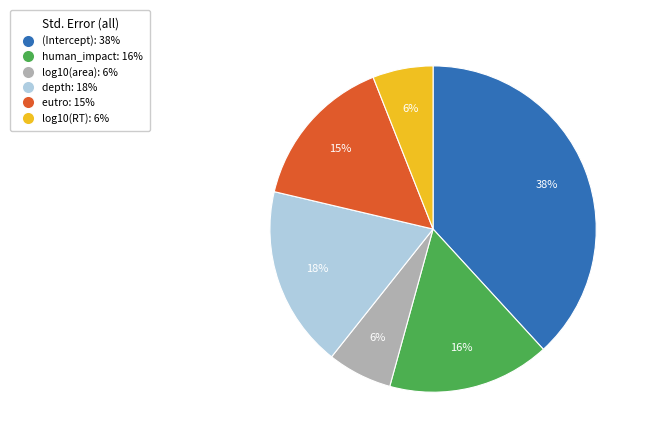

What is the largest slice in the pie chart?

(Intercept)